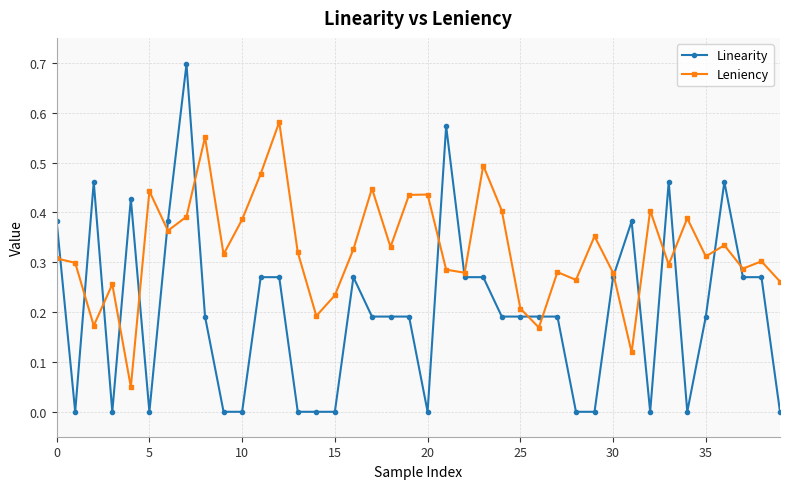

What is the difference between the maximum and second lowest values in the Linearity series?

0.7